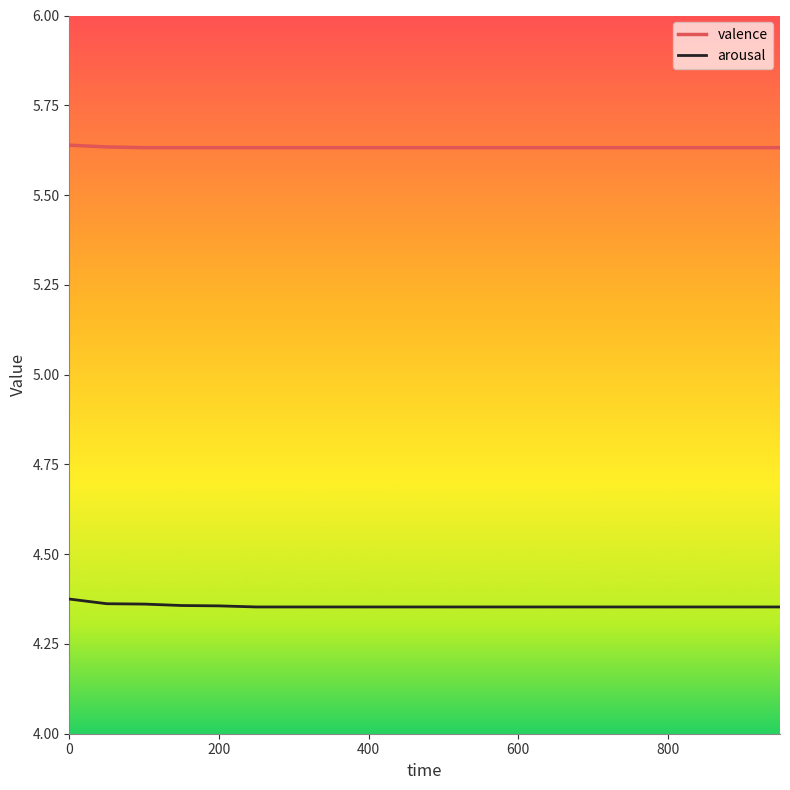

Does the chart have visible grid lines?

No